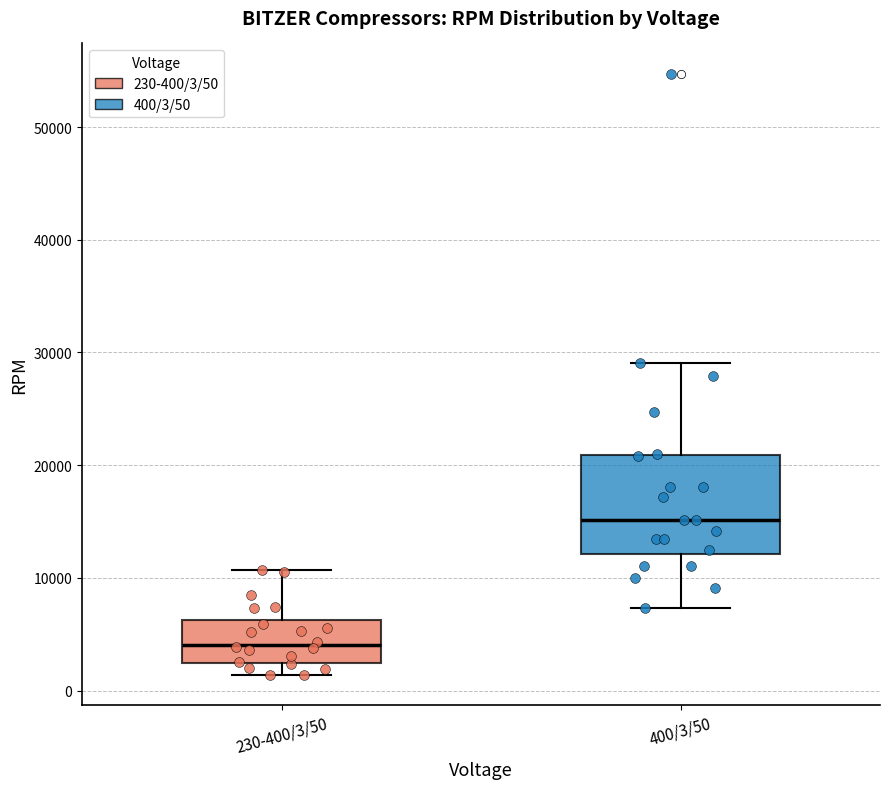

Reading left to right, transcribe this box plot: for each box, give where its median line is, the range the box spans, and where its two whiskers end, as read against the y-axis. The values are not printed on the chart, so give them approximately, as read against the axis.

230-400/3/50: median 4000, box 2000 to 6000, whiskers 1000 to 11000
400/3/50: median 15000, box 12000 to 21000, whiskers 7000 to 29000